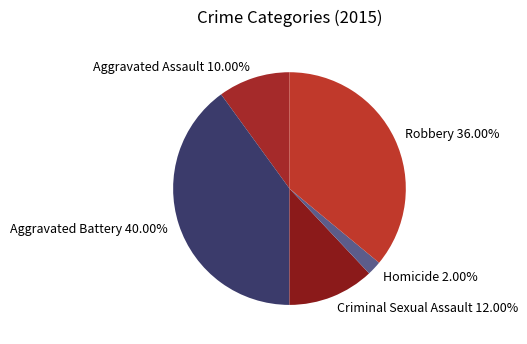

True or false: Aggravated Assault accounts for 16% of the total.

False